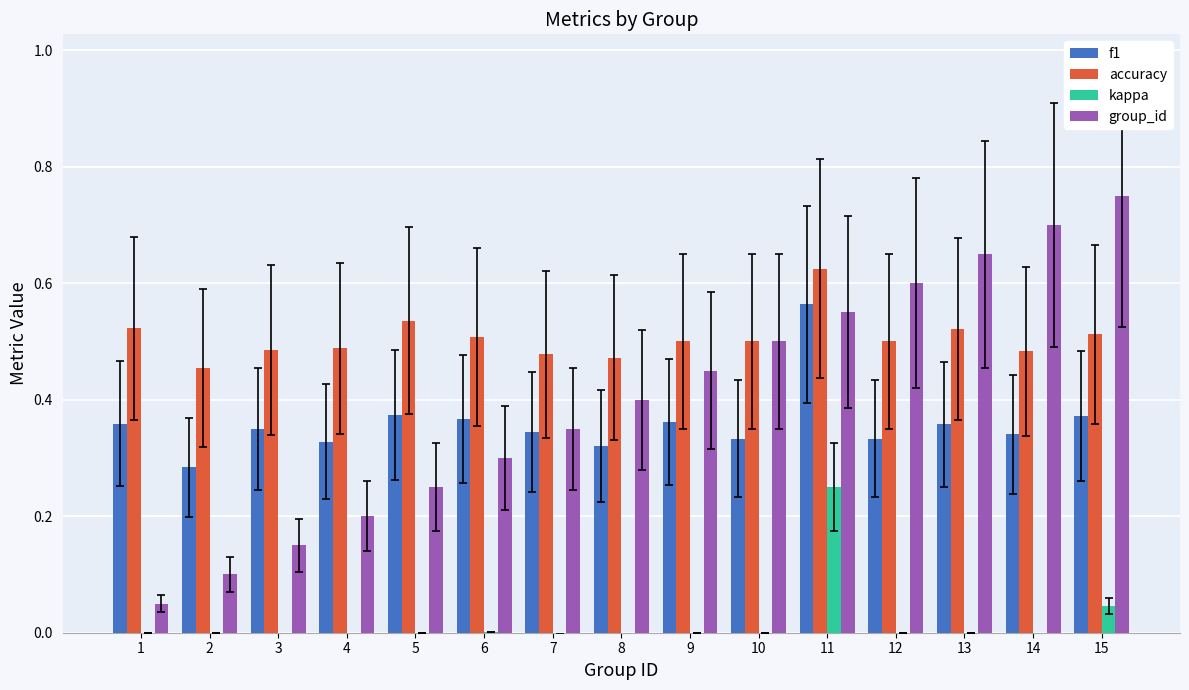

Reading left to right, what are all the values shown in this chart?

f1: 0.4	0.3	0.4	0.3	0.4	0.4	0.3	0.3	0.4	0.3	0.6	0.3	0.4	0.3	0.4
accuracy: 0.5	0.5	0.5	0.5	0.5	0.5	0.5	0.5	0.5	0.5	0.6	0.5	0.5	0.5	0.5
kappa: 0.0	0.0	-0.0	-0.0	0.0	0.0	-0.0	-0.1	0.0	0.0	0.2	0.0	0.0	-0.0	0.0
group_id: 0.1	0.1	0.1	0.2	0.2	0.3	0.3	0.4	0.5	0.5	0.6	0.6	0.7	0.7	0.8